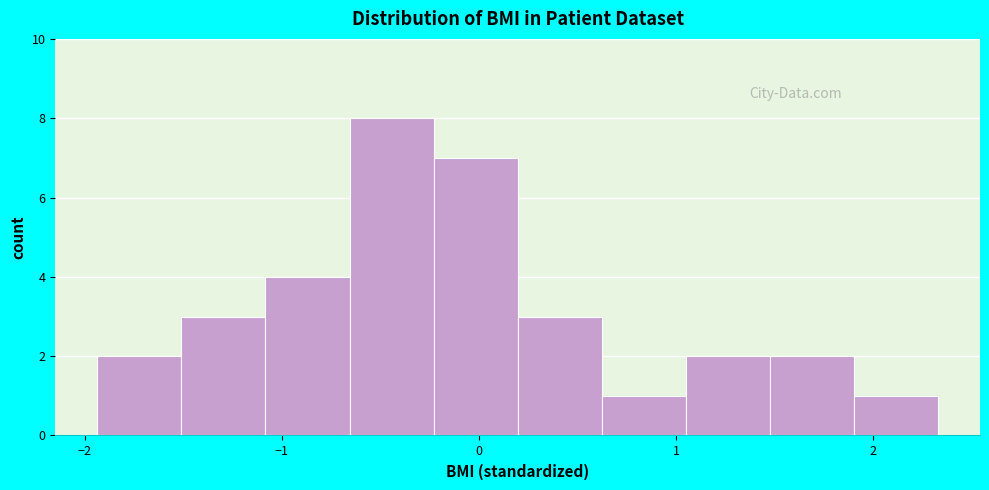

Reading left to right, list every bar in this chart as the range it spans on the x-axis followed by its height. Neither the bar edges nor the heights are printed on the chart, so give them approximately, as read against the axes.

-1.9 to -1.5: 2
-1.5 to -1.1: 3
-1.1 to -0.7: 4
-0.7 to -0.2: 8
-0.2 to 0.2: 7
0.2 to 0.6: 3
0.6 to 1.0: 1
1.0 to 1.5: 2
1.5 to 1.9: 2
1.9 to 2.3: 1